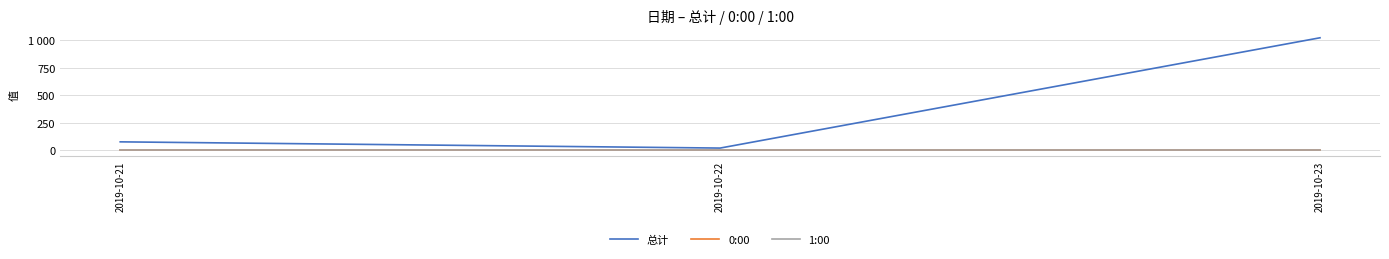

At which category does the chart reach its minimum across all series?

2019-10-21